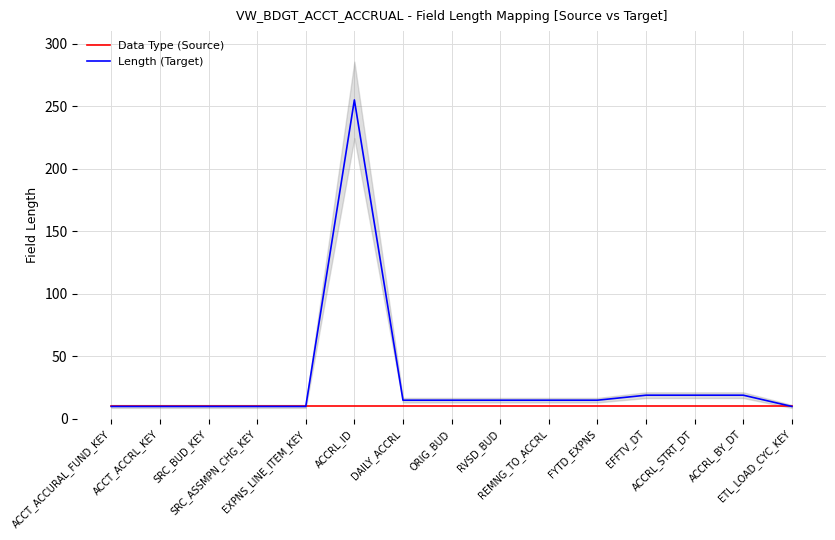

True or false: Length (Target) and Data Type (Source) intersect in this chart.

False